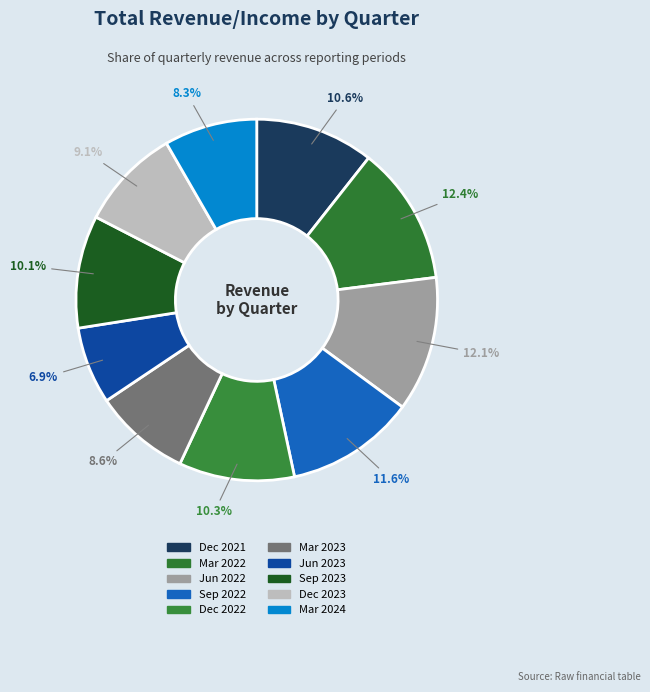

Between Sep 2022 and Sep 2023, which is larger?

Sep 2022